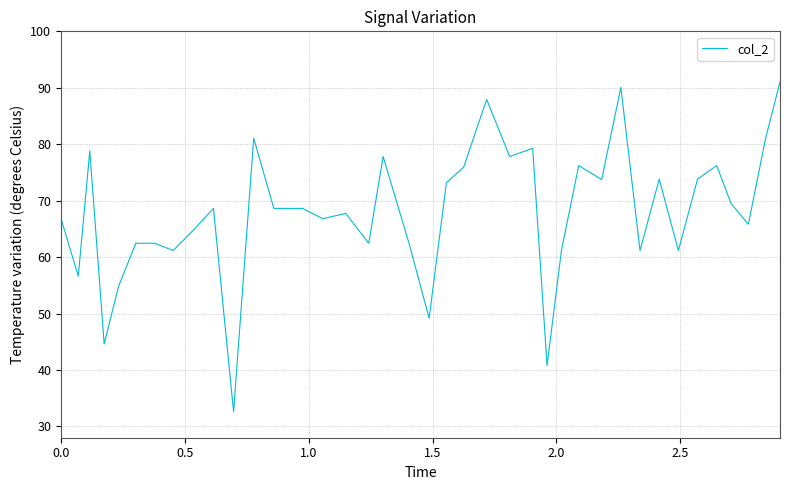

What is the minimum value shown in the chart?

32.6